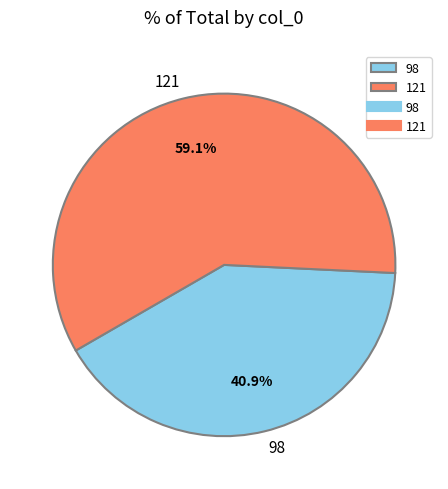

What percentage is the 121 slice, to the nearest percent?

59%